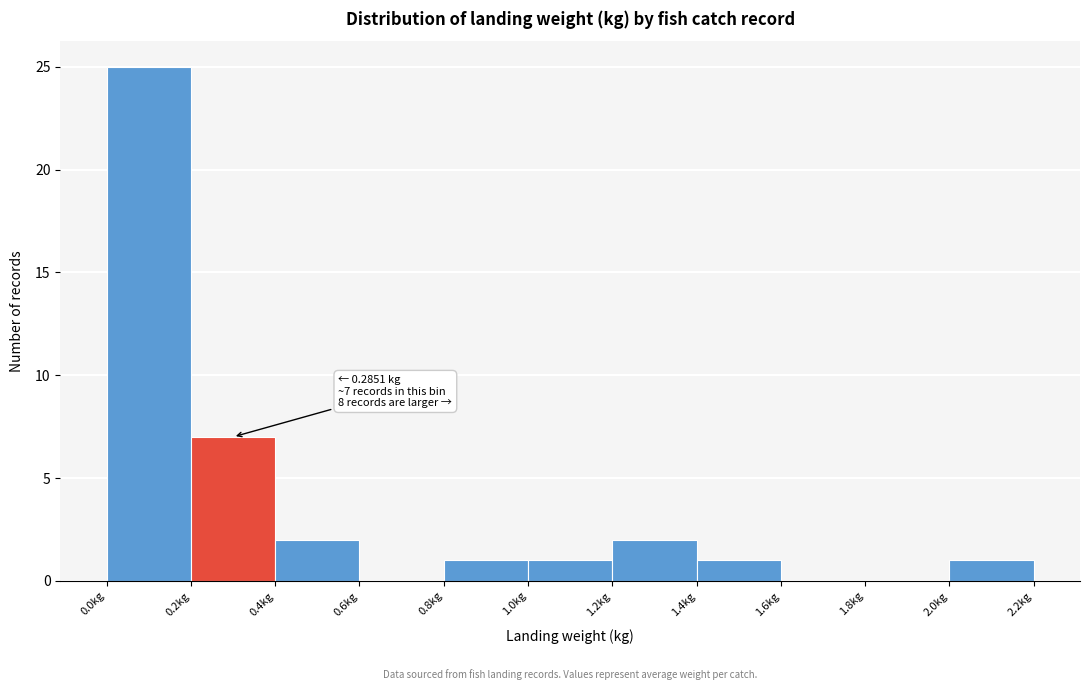

Over which range of the x-axis is the bar tallest?

0.0 to 0.2